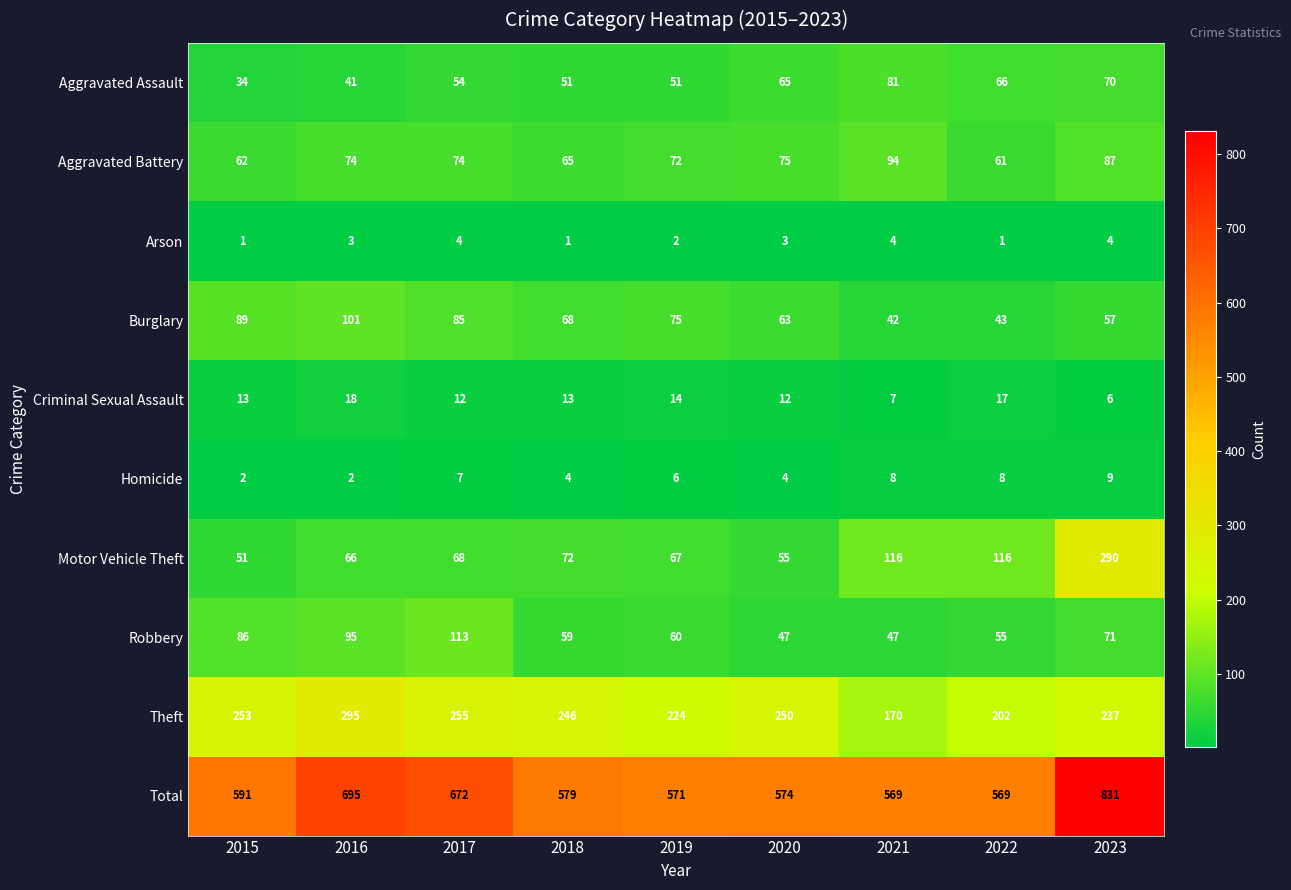

At which label does Total first exceed 579?

2015